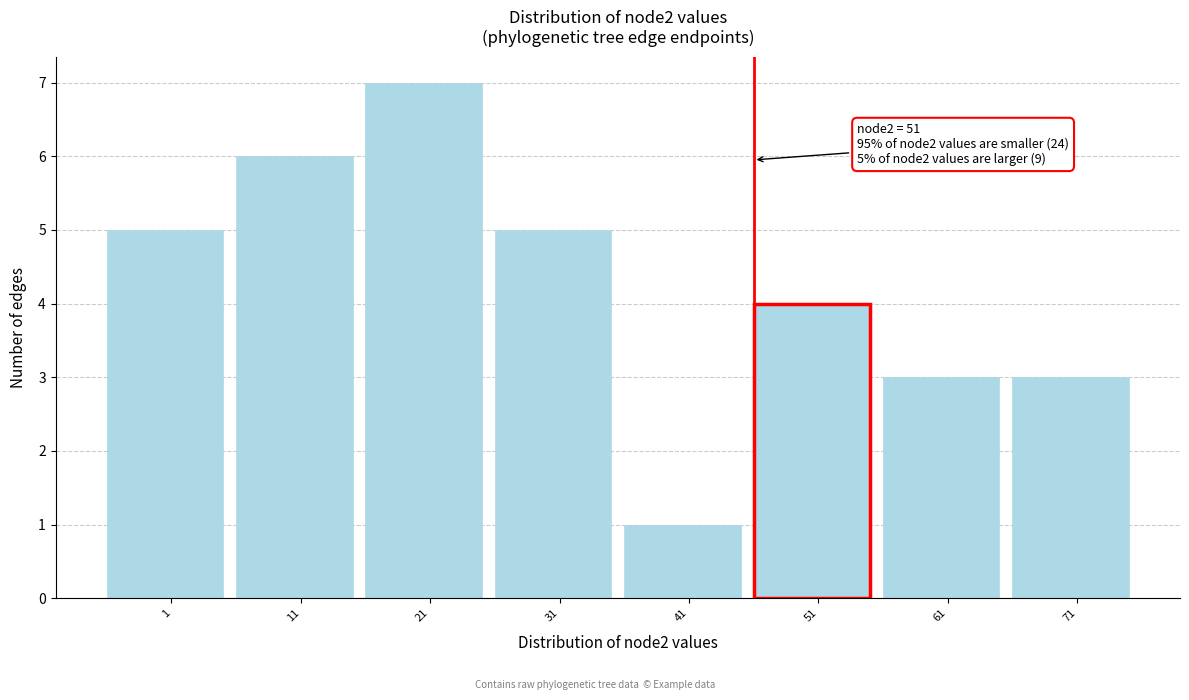

Reading right to left, what are all the values shown in this chart?

71=3	61=3	51=4	41=1	31=5	21=7	11=6	1=5